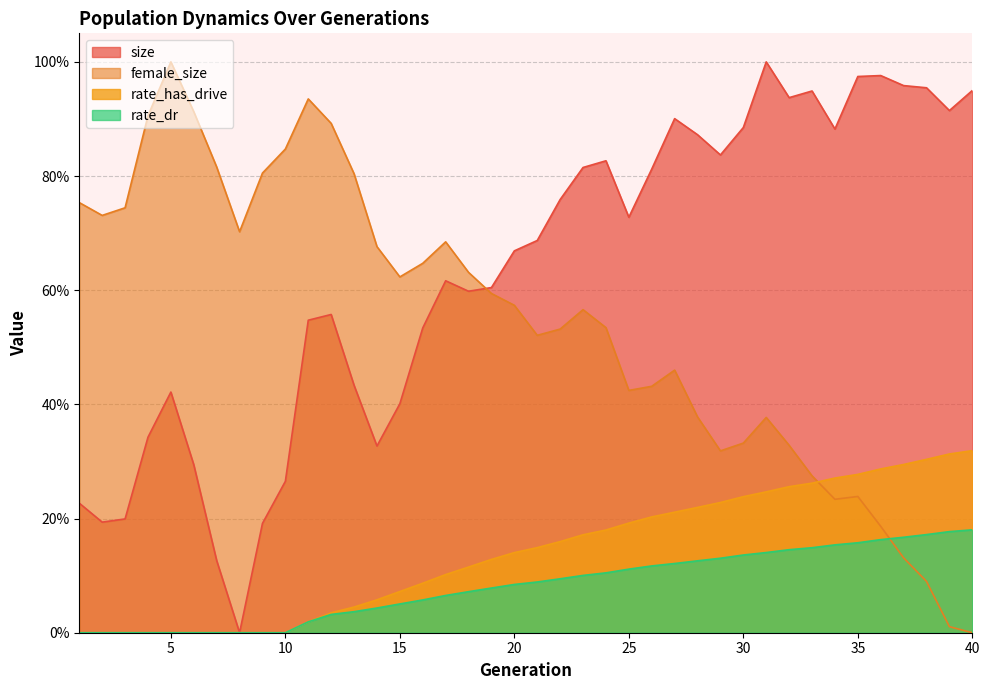

Rank the series by their maximum value, from lowest to highest.

rate_dr, rate_has_drive, size, female_size